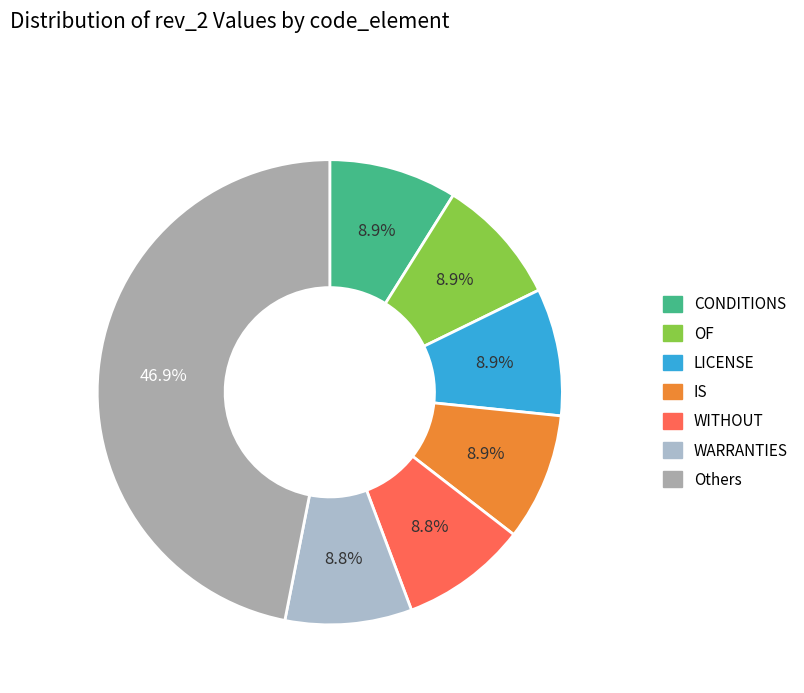

True or false: IS accounts for 9% of the total.

True